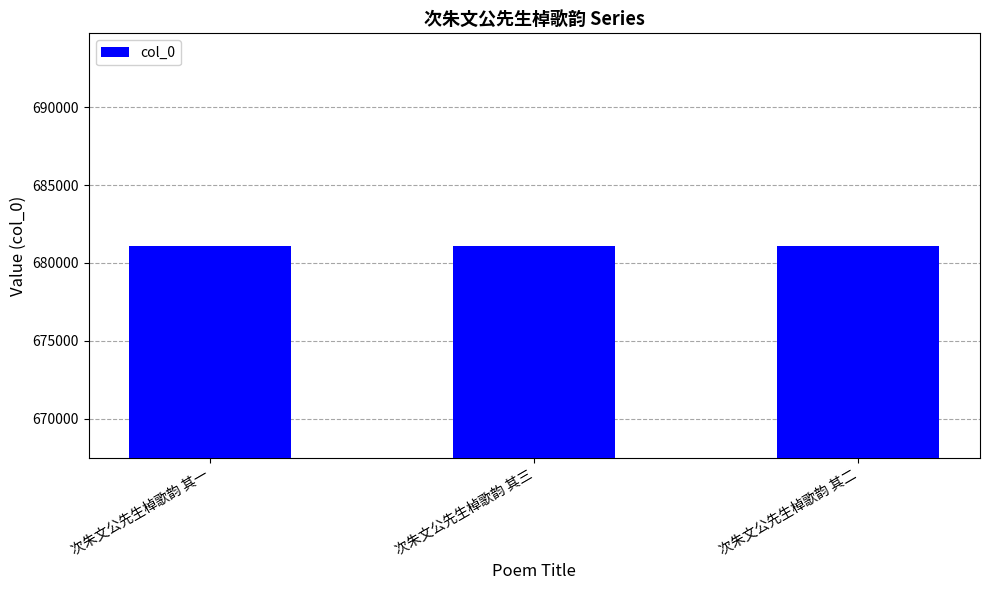

Is it true that the value at 次朱文公先生棹歌韵 其三 is 681115?

True